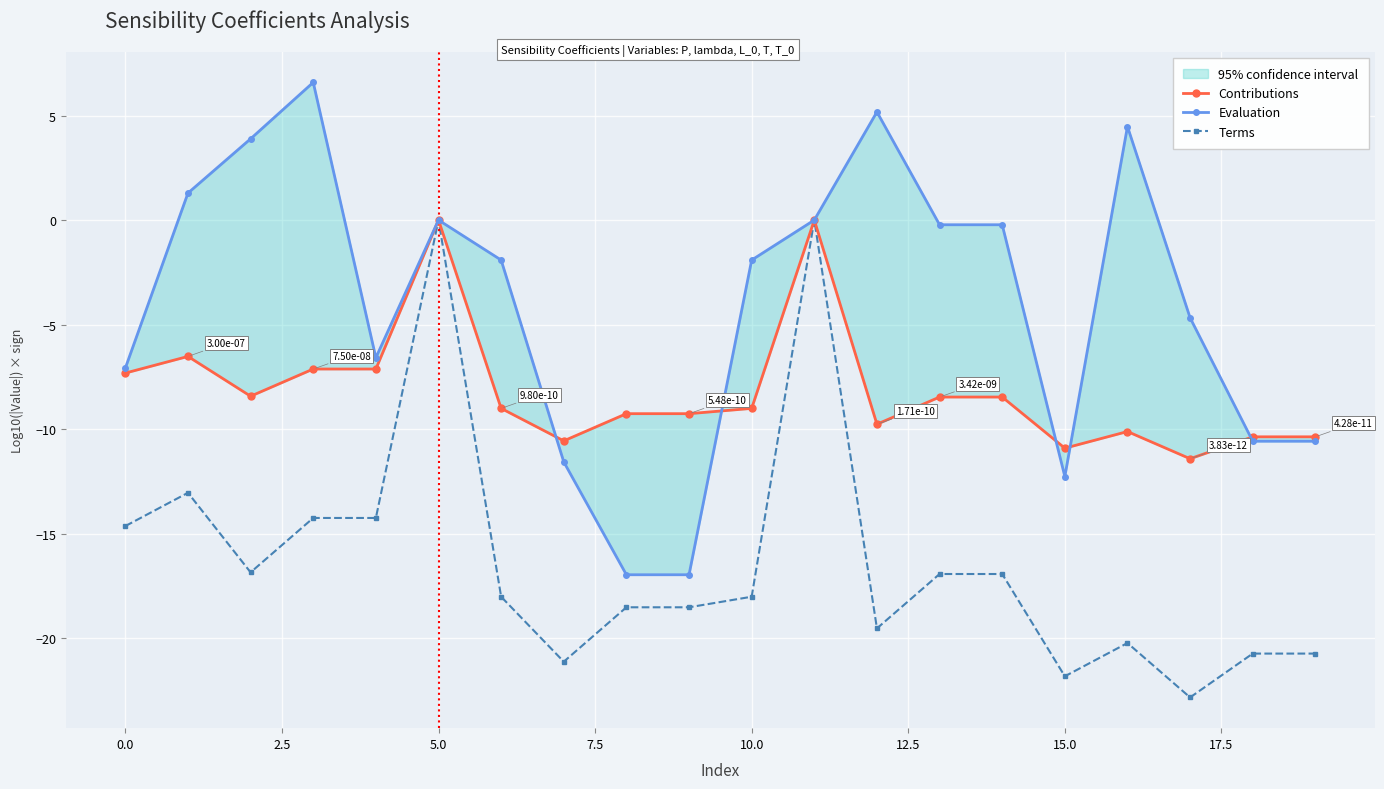

What is the label of the 10th point from the right?

10